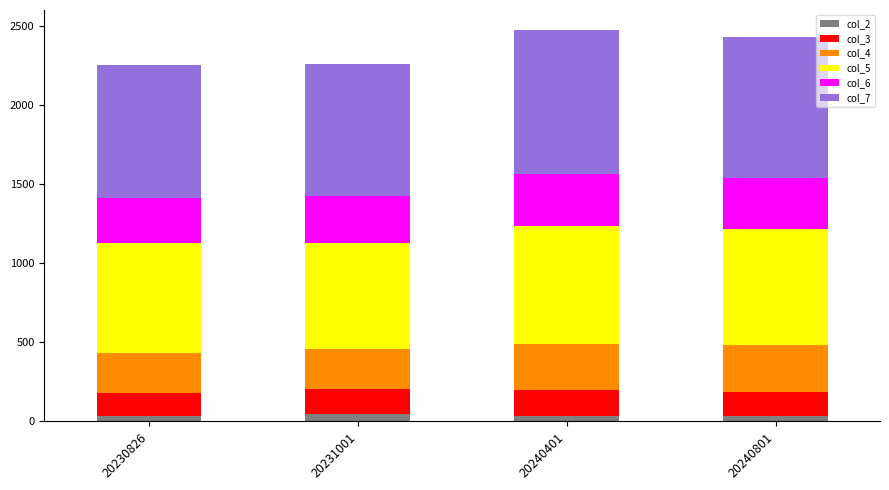

True or false: col_2 has a value of 32 at 20240401.

True